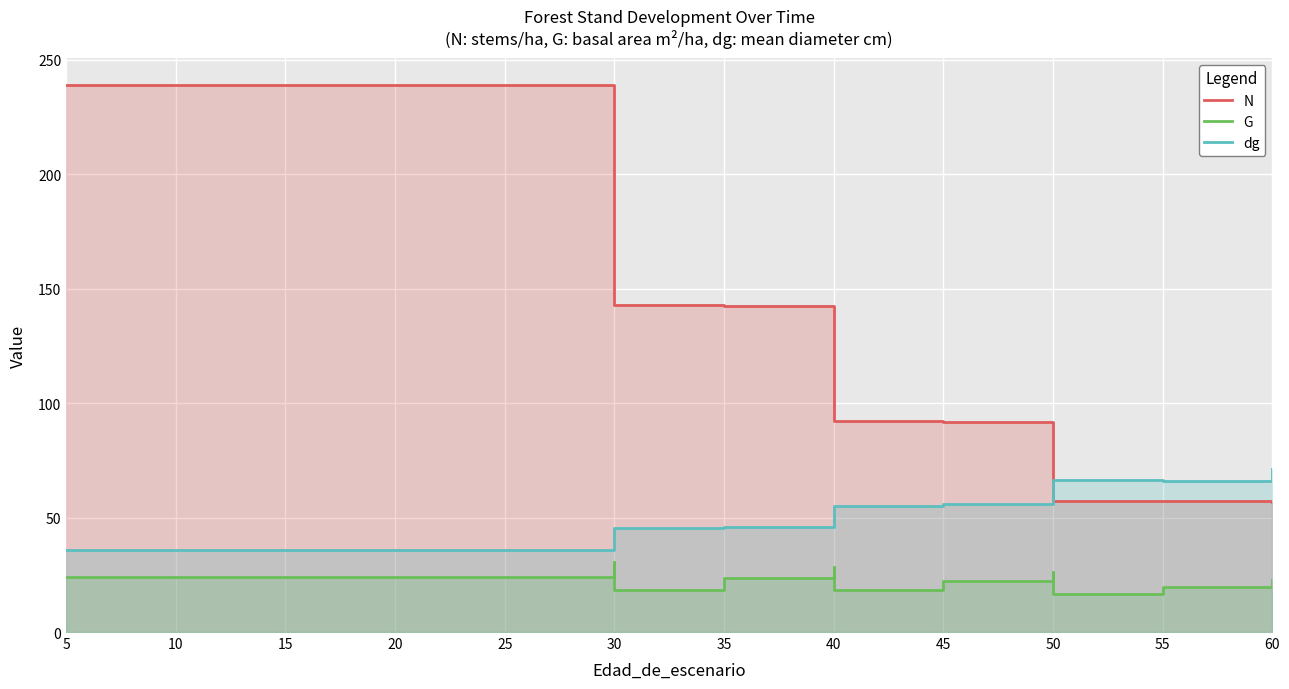

Which has a higher value, 15 or 55?

15